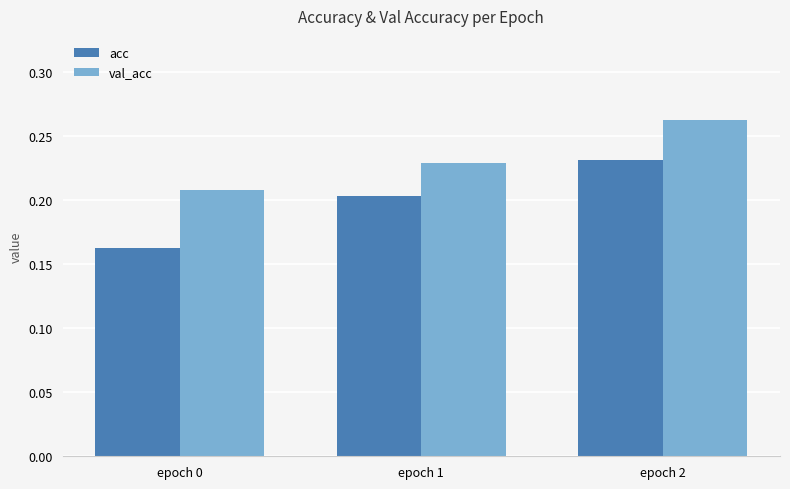

The value of acc at epoch 1 is 0.1. True or false?

False